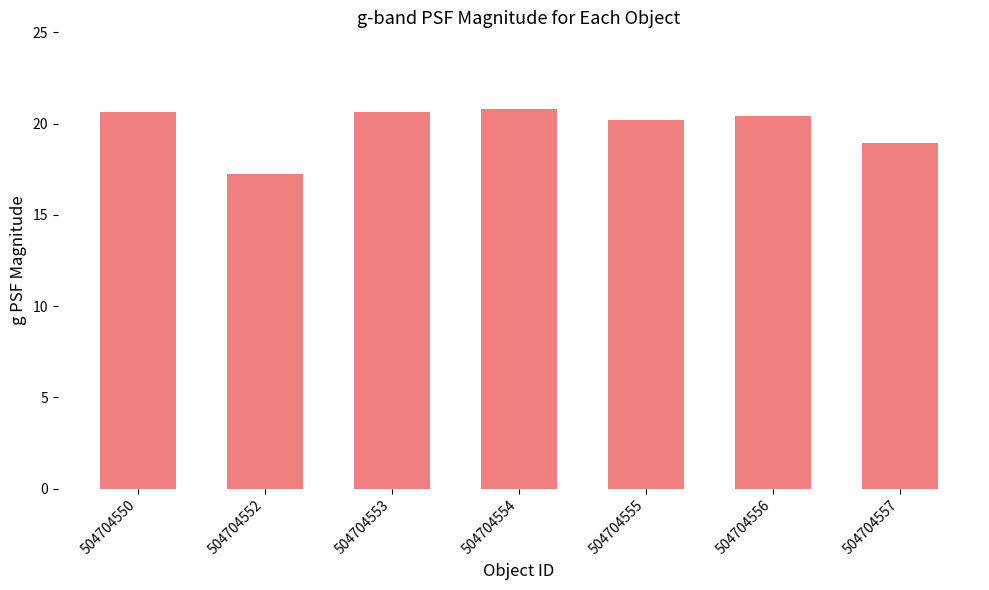

The value at 504704550 is 20.6. True or false?

True